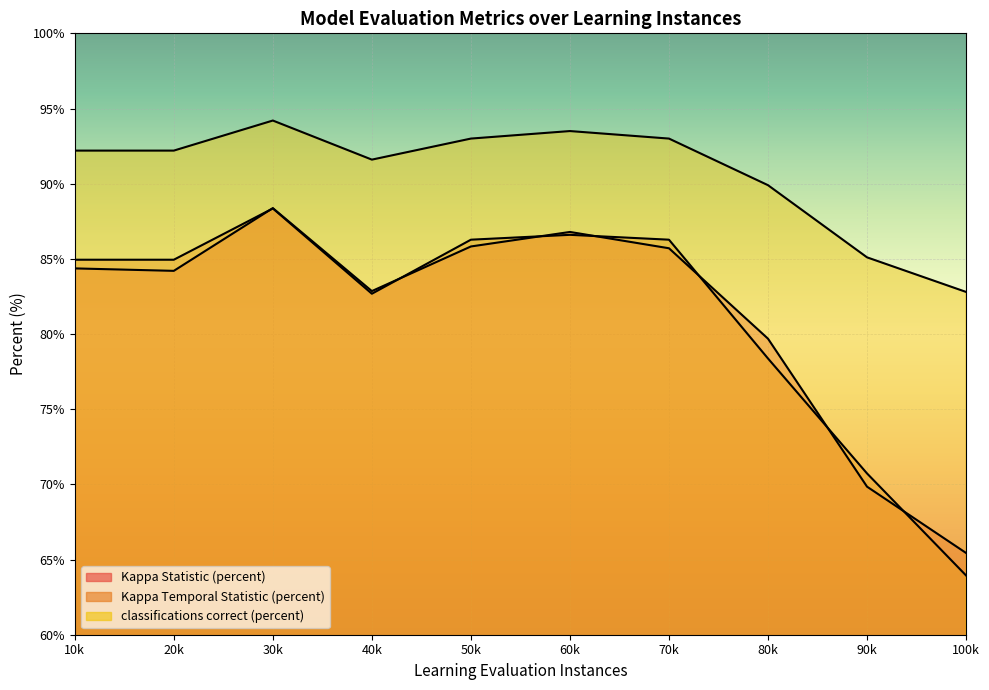

True or false: classifications correct (percent) and Kappa Statistic (percent) cross at least once.

False